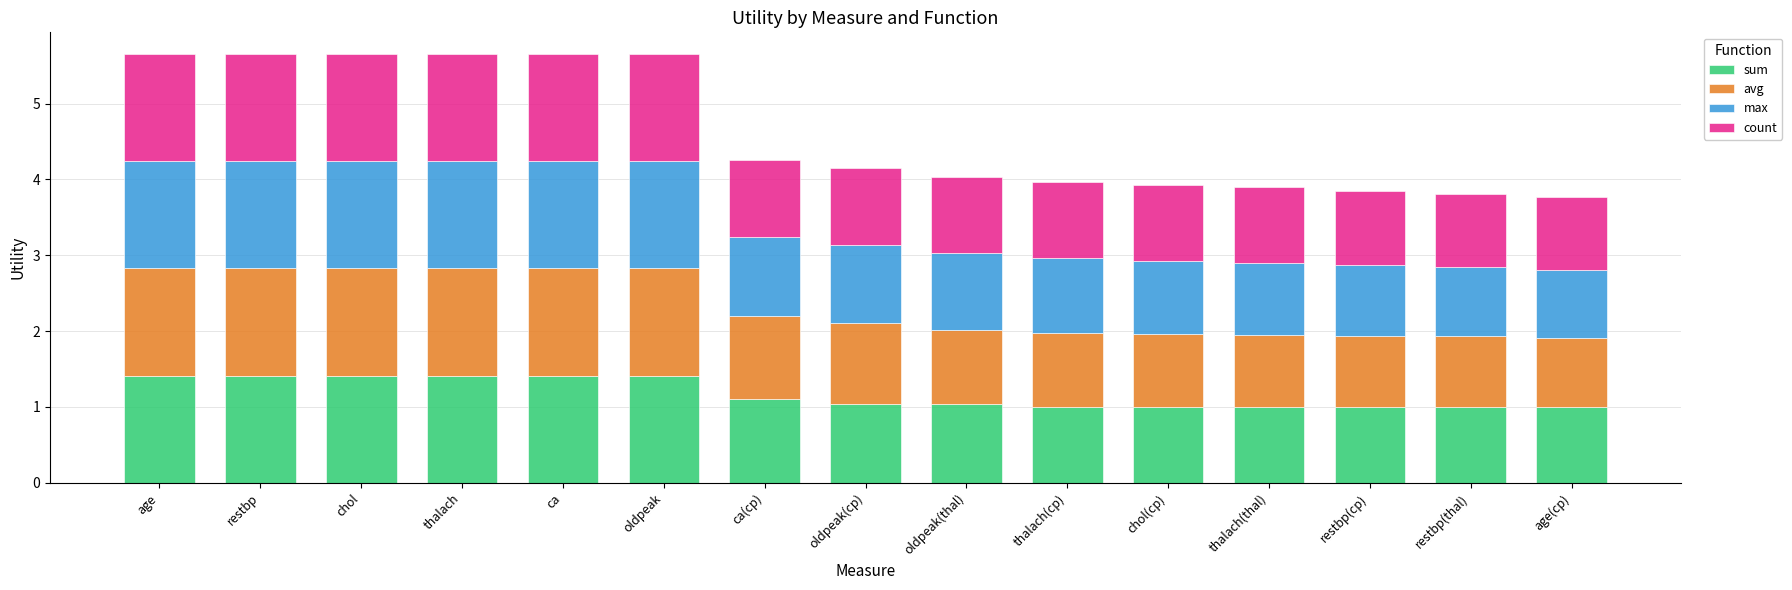

Read the sum value at age.

1.4